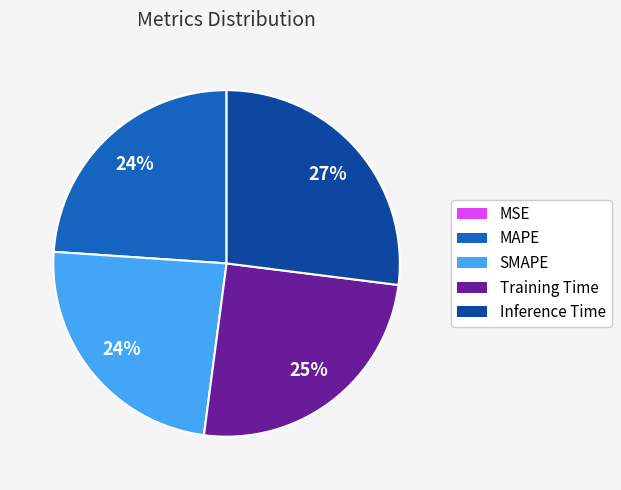

Between Training Time and MAPE, which is larger?

Training Time